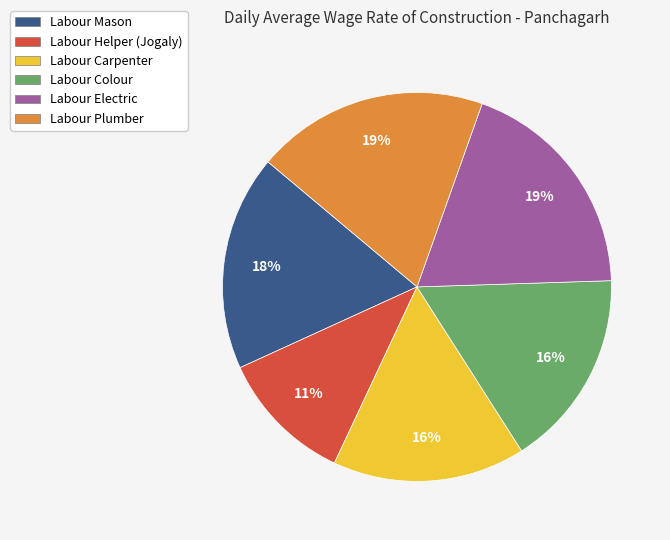

Is the sum of Labour Electric and Labour Carpenter greater than half?

No